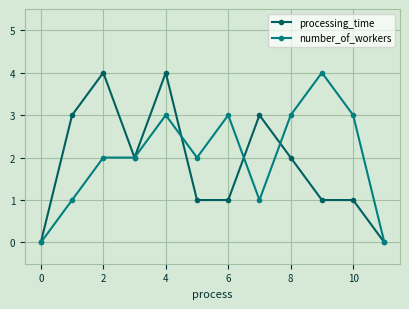

What is the difference between the maximum and second lowest values in the processing_time series?

4